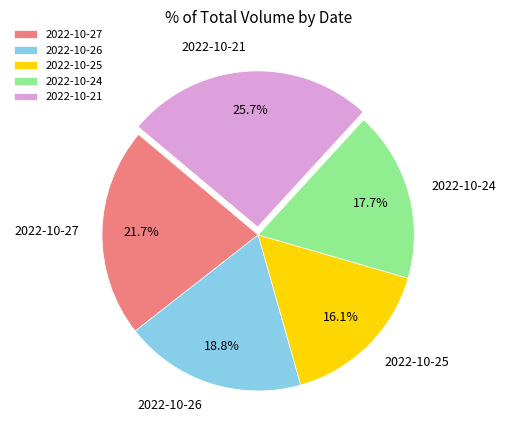

Between 2022-10-25 and 2022-10-21, which is larger?

2022-10-21